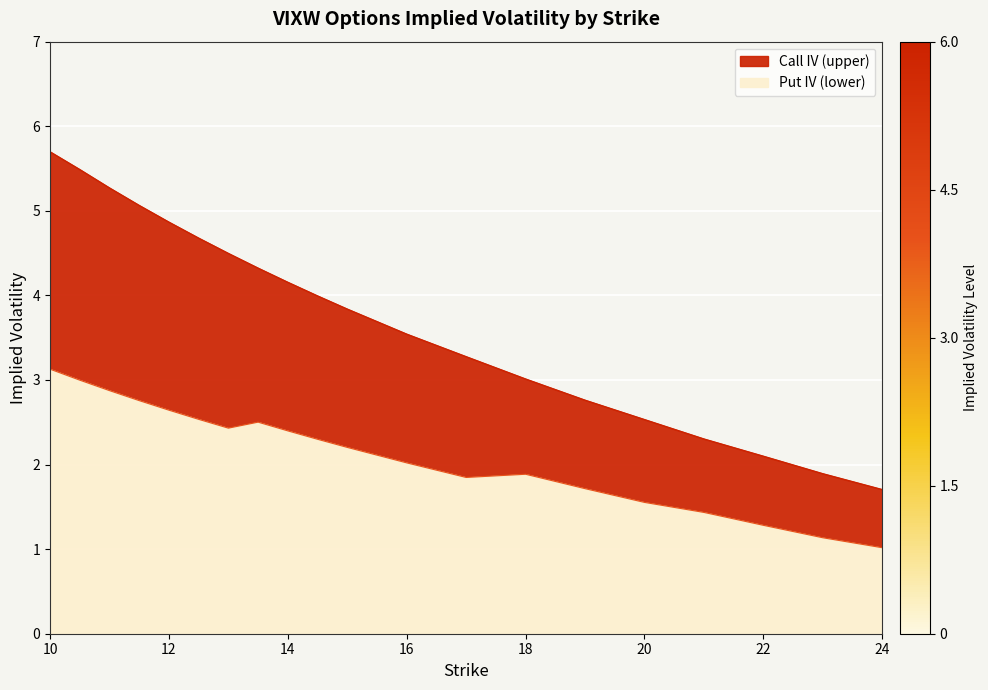

Is it true that iv_put equals 1.0 at 24?

True